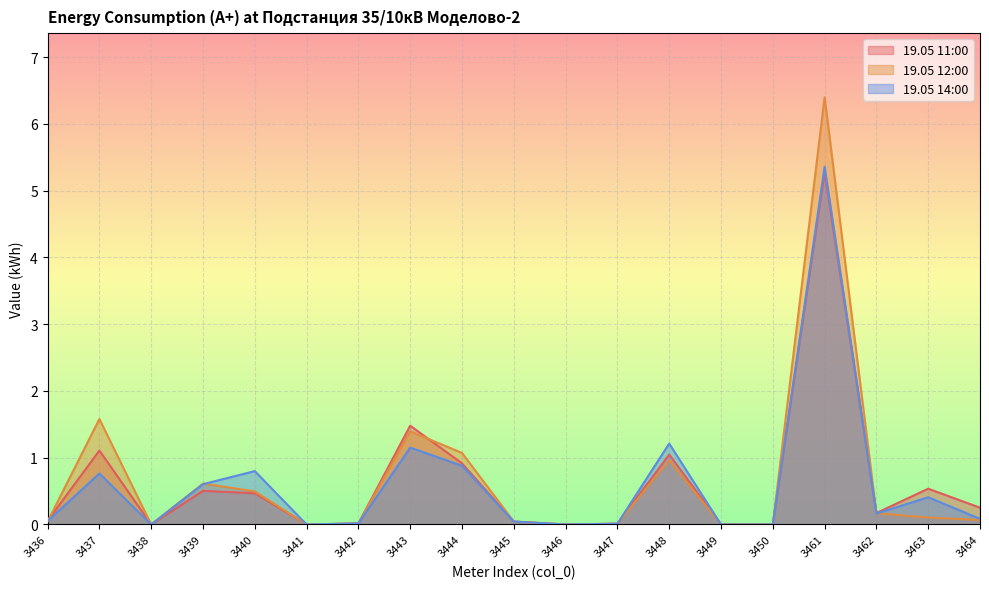

In 19.05 12:00, how many points are lower than both neighbors (excluding endpoints)?

3